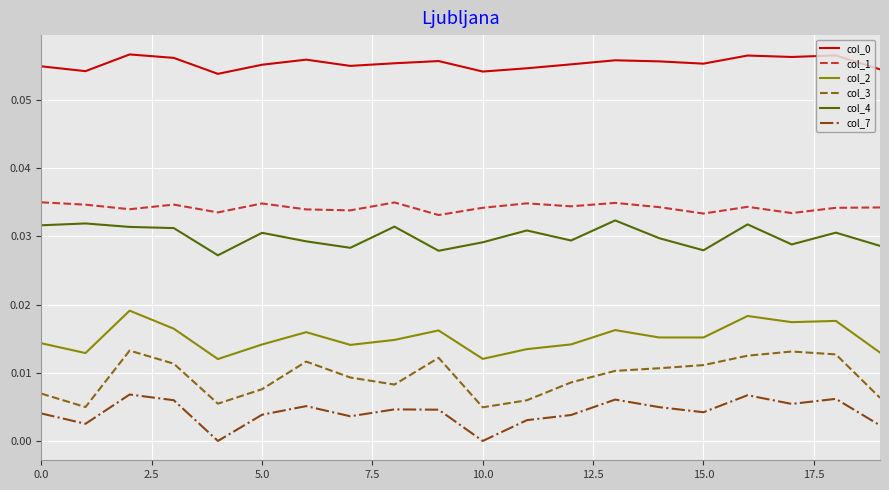

Which series has the largest range (max minus min)?

col_3